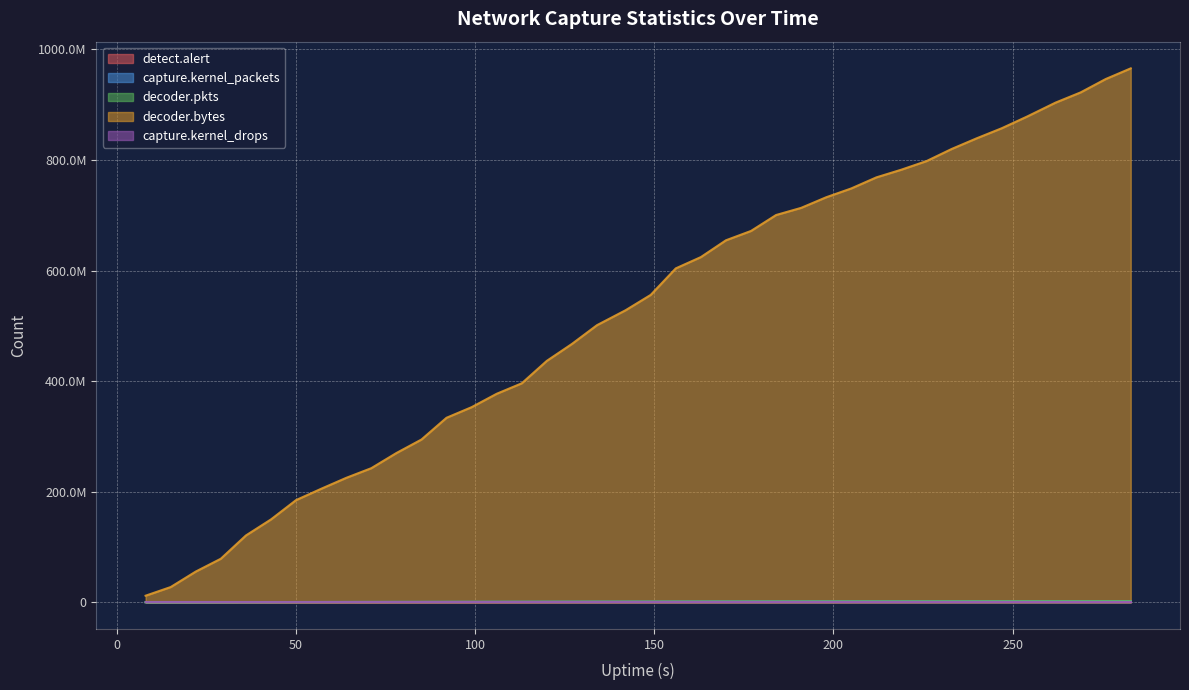

Which series changed the most between 92 and 163?

decoder.bytes